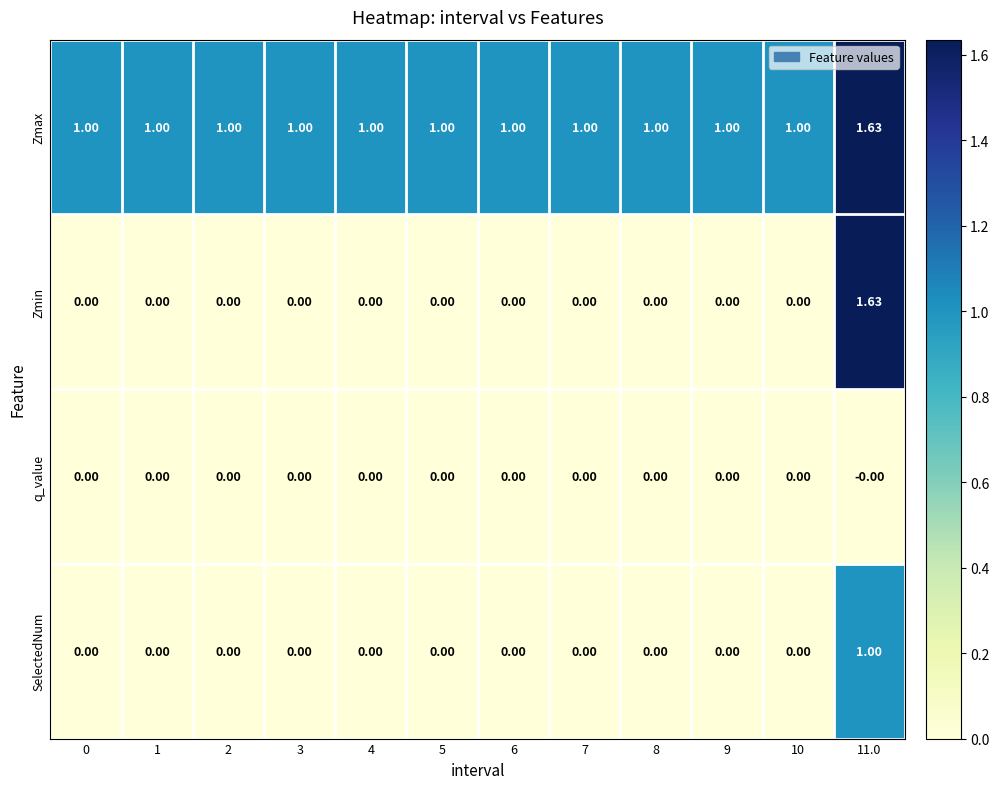

Which series has the largest total across all categories?

Zmax